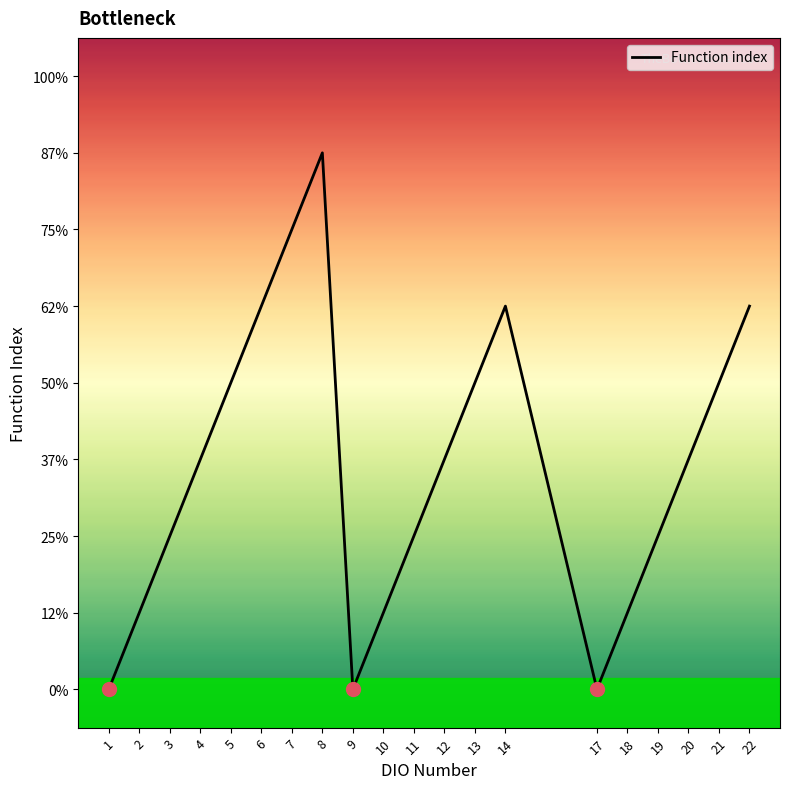

List the labels in order of value, largest first.

8, 7, 6, 14, 22, 5, 13, 21, 4, 12, 20, 3, 11, 19, 2, 10, 18, 1, 9, 17